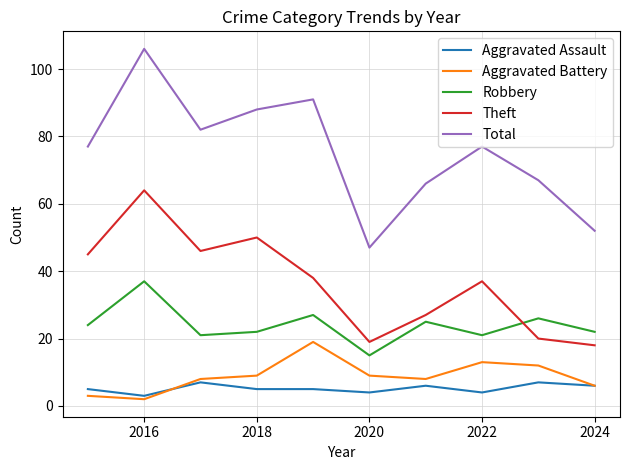

Reading left to right, list all the values displayed in this chart.

Aggravated Assault: 5	3	7	5	5	4	6	4	7	6
Aggravated Battery: 3	2	8	9	19	9	8	13	12	6
Robbery: 24	37	21	22	27	15	25	21	26	22
Theft: 45	64	46	50	38	19	27	37	20	18
Total: 77	106	82	88	91	47	66	77	67	52